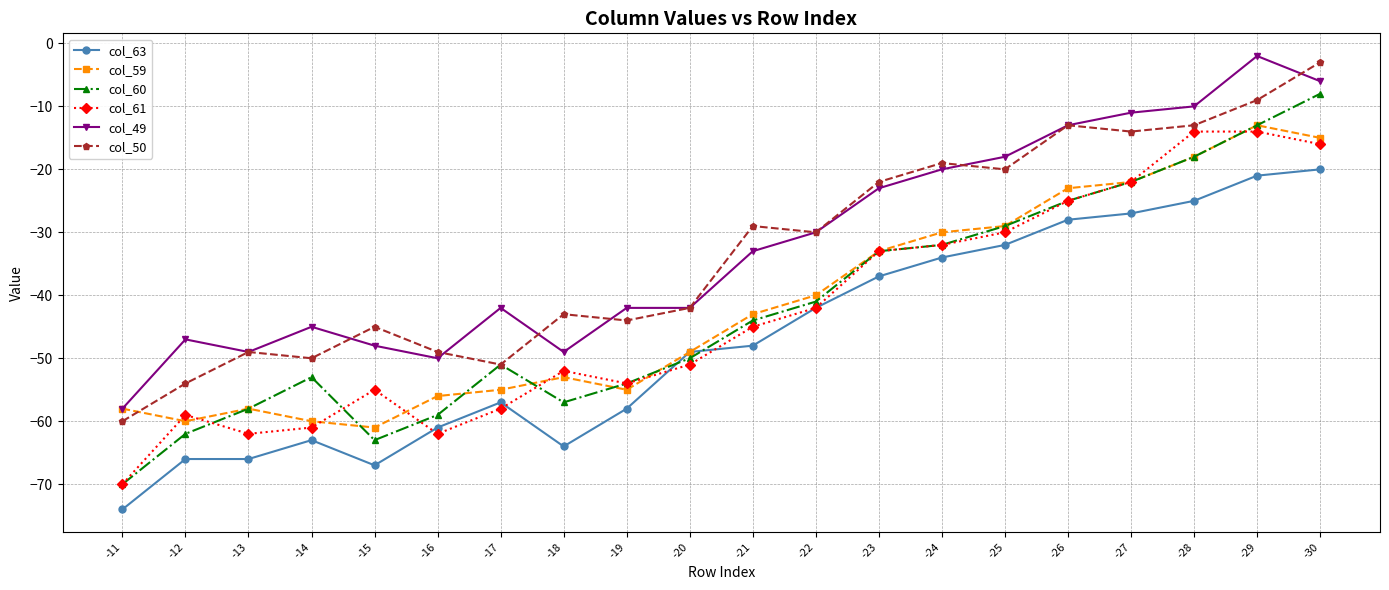

What is the maximum value shown in the chart?

-2